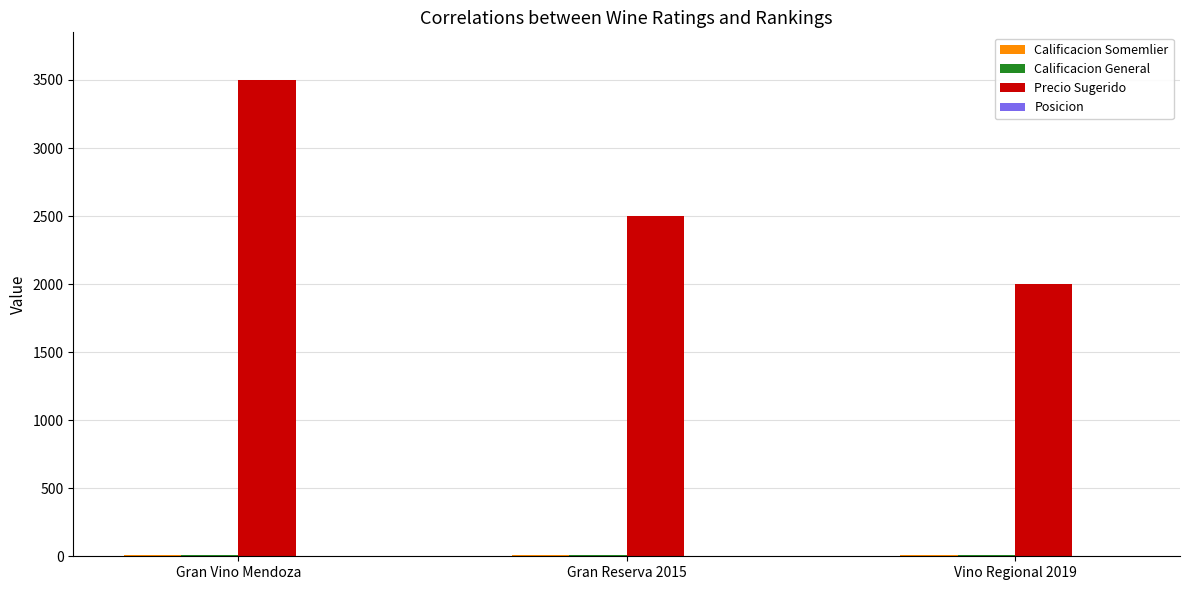

What is the spread (max minus min) of values at Gran Vino Mendoza?

3499.0